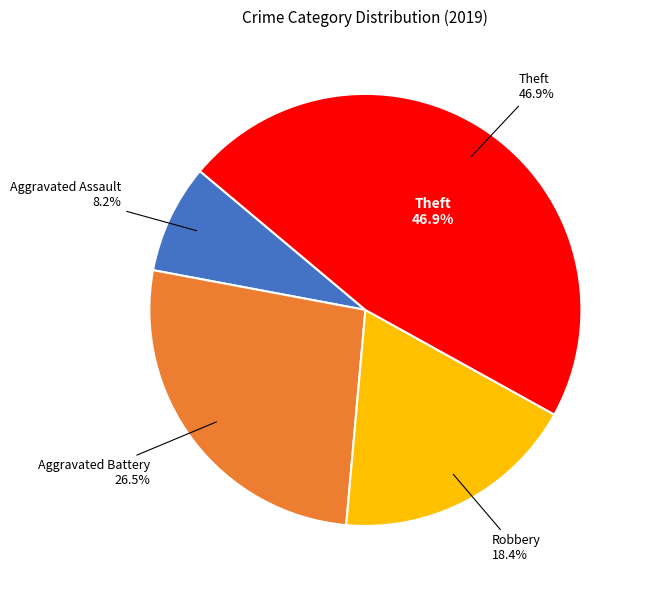

Is it true that Theft is 56% of the pie?

False